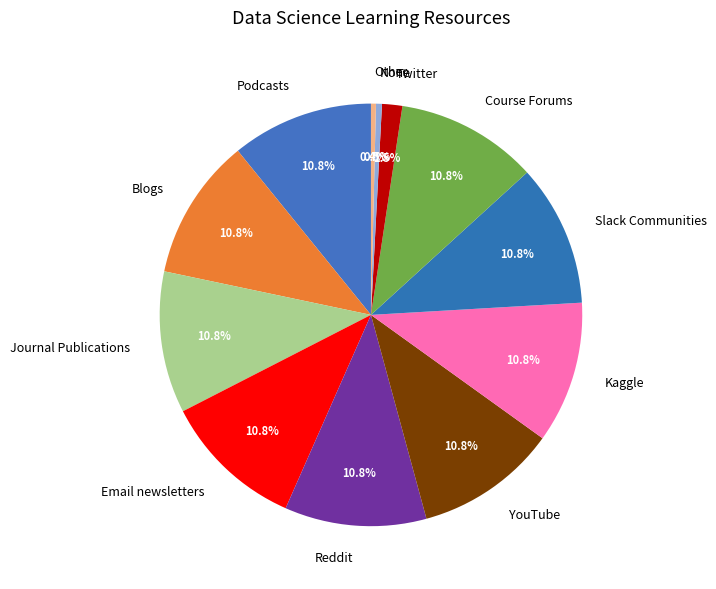

To the nearest percent, what portion does Slack Communities represent?

11%